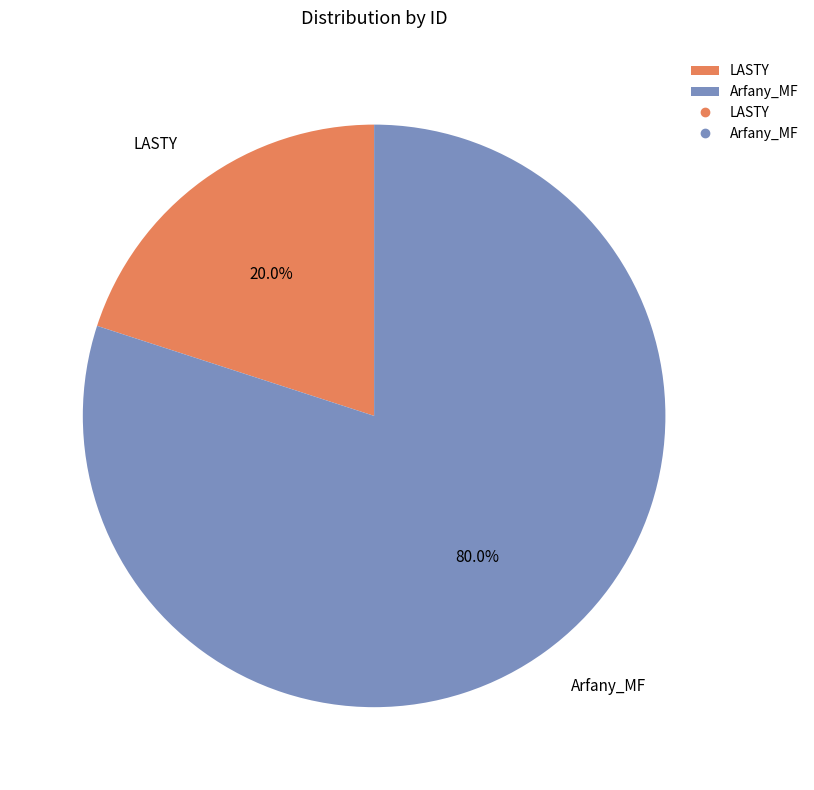

To the nearest percent, what is the combined percentage of LASTY and Arfany_MF?

100%